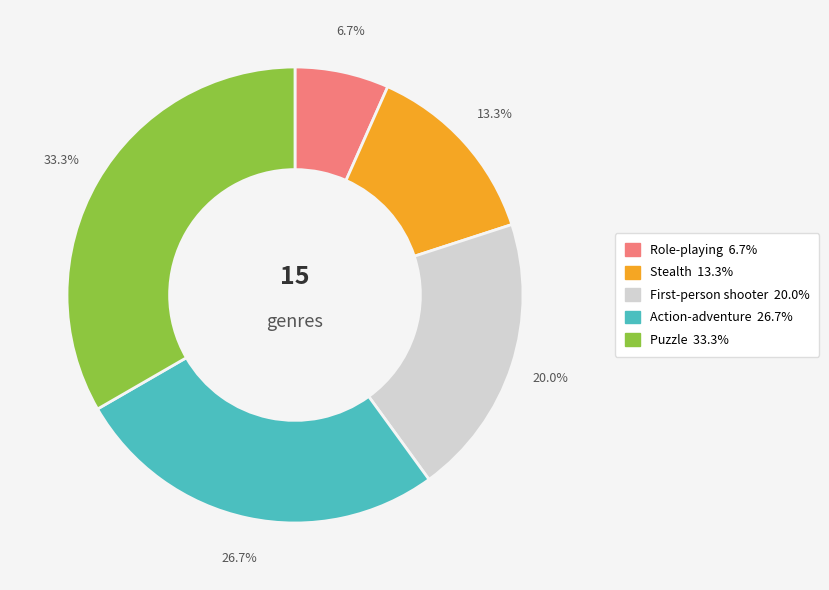

Approximately how many times larger is the value at Action-adventure compared to Stealth?

2.0